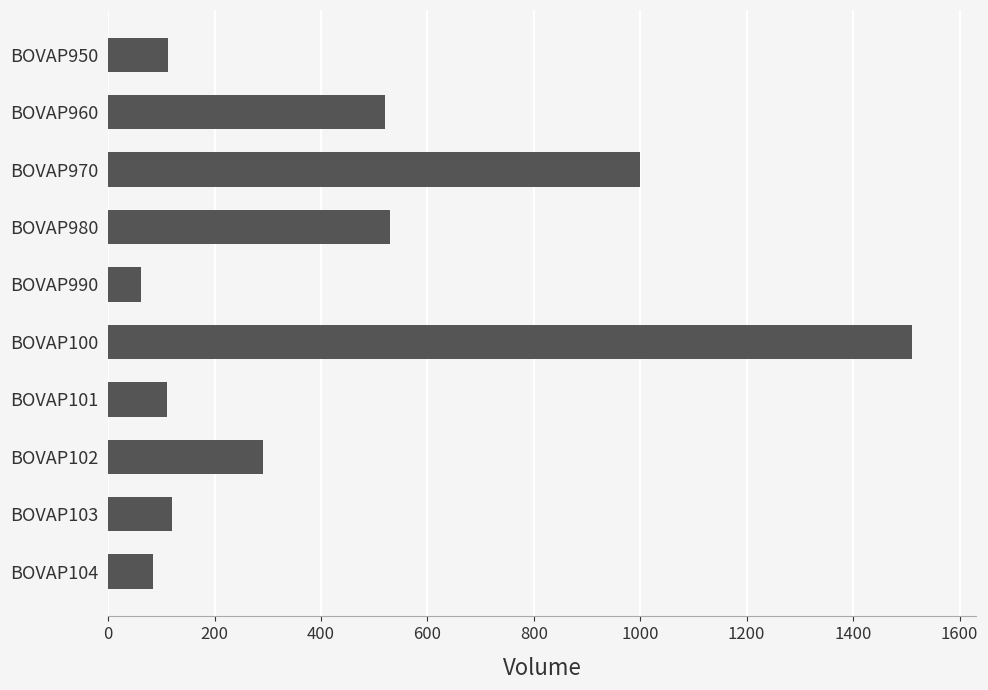

What is the ratio of the value at BOVAP950 to the value at BOVAP101?

1.0